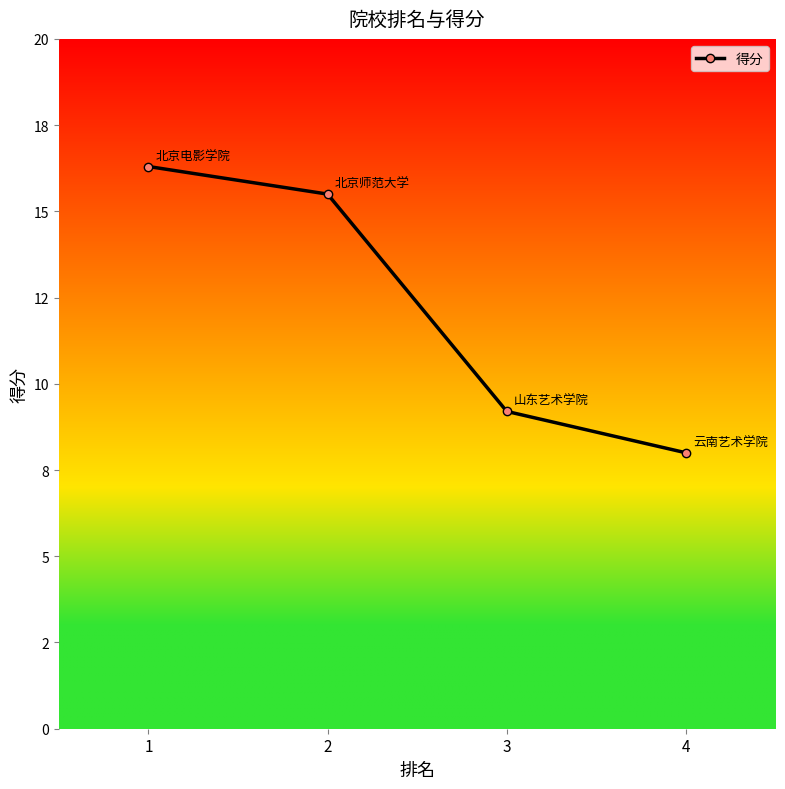

What is the approximate value at 1?

16.3